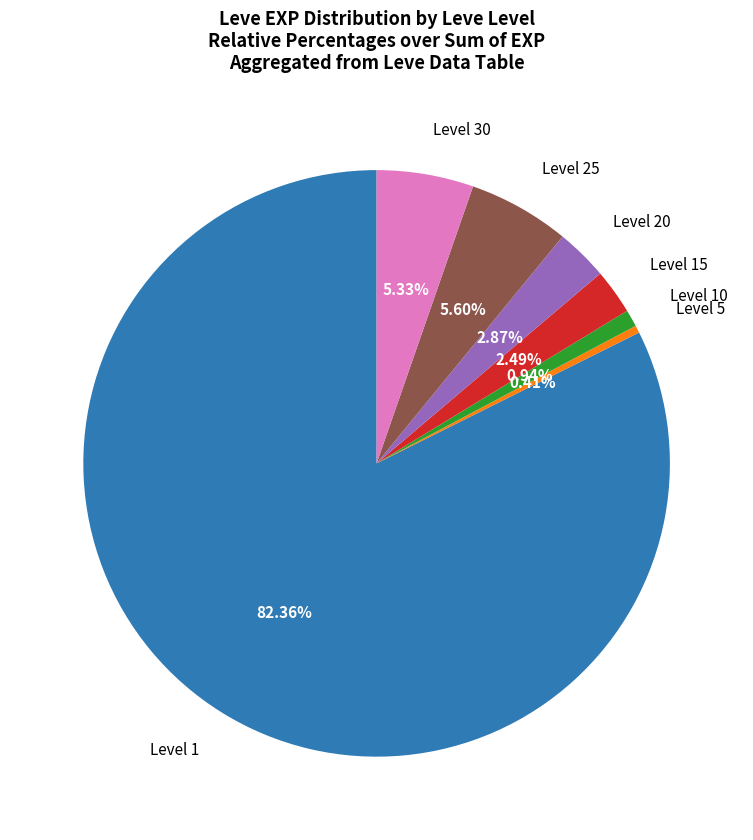

Does any single category account for the majority?

Yes